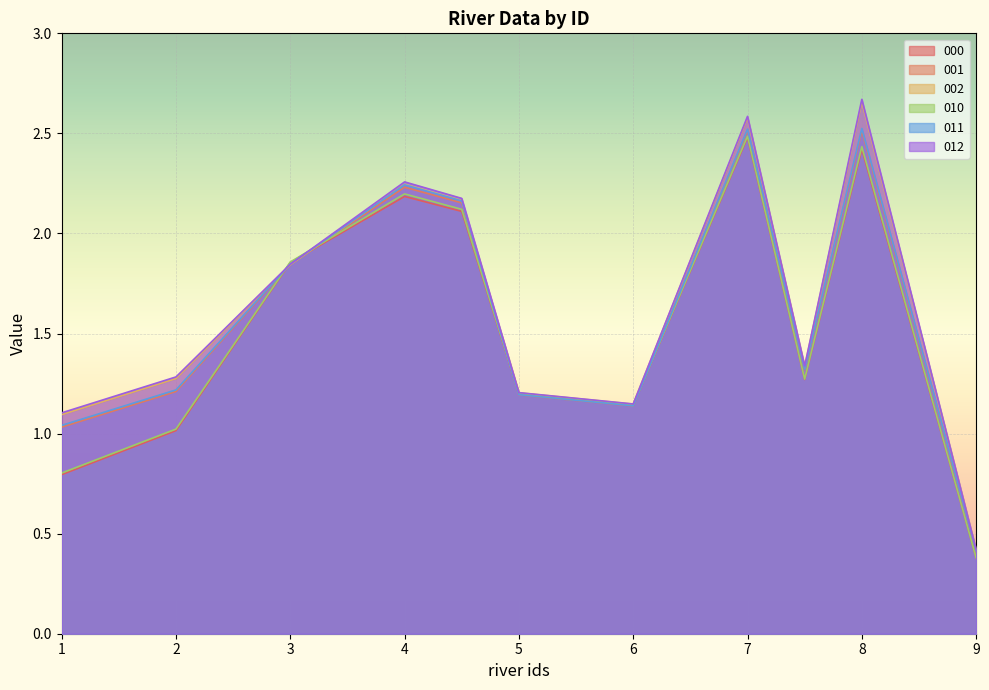

What is the spread (max minus min) of values at 1?

0.3